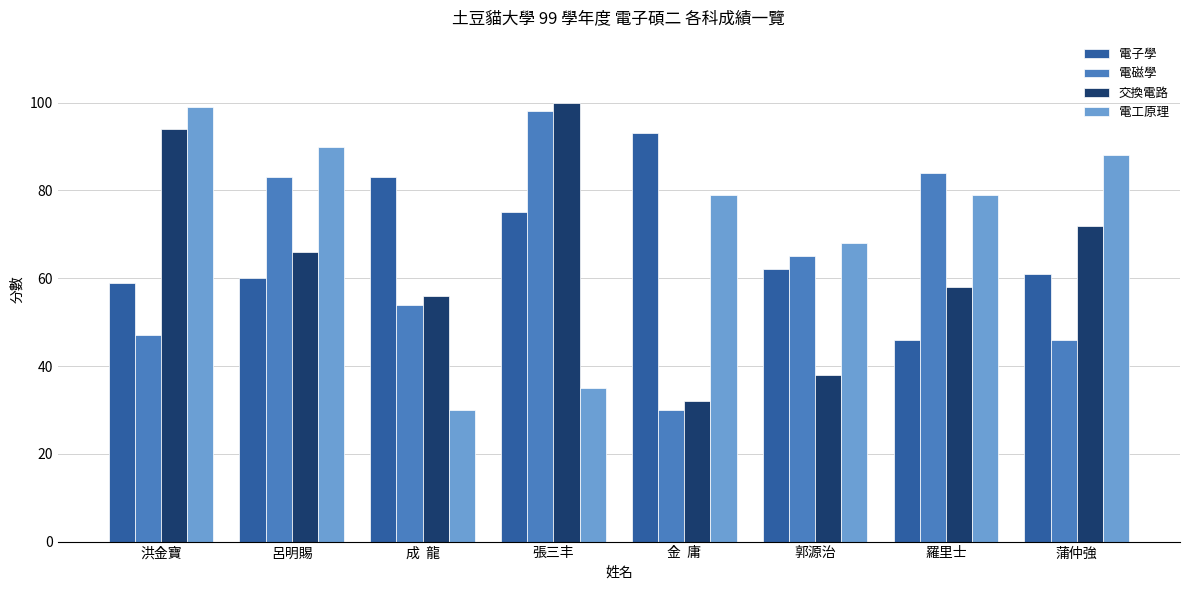

Which series has the largest total across all categories?

電工原理